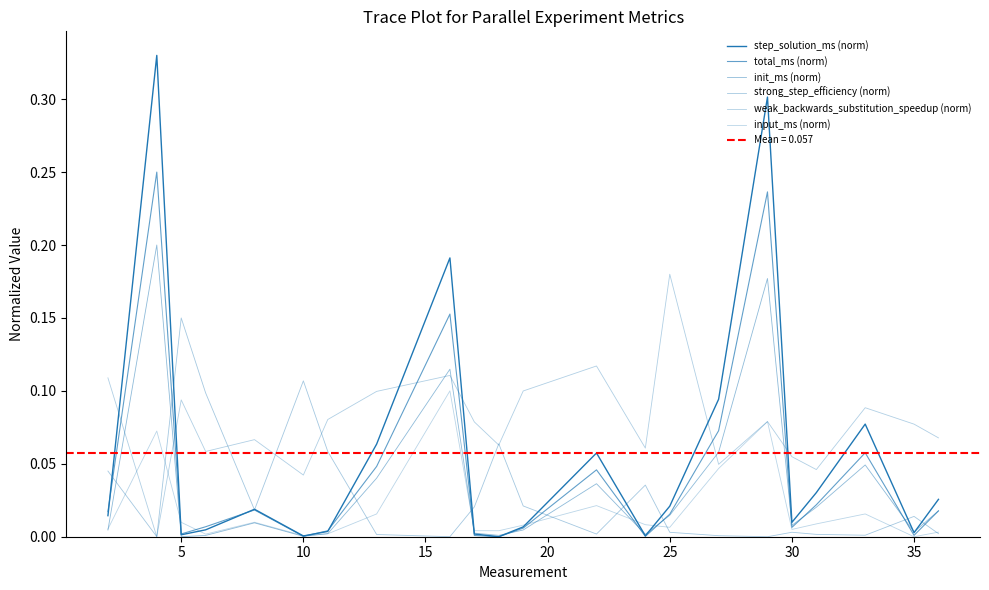

Is the value of init_ms (norm) at 16 greater than the value of strong_step_efficiency (norm) at 12?

Yes